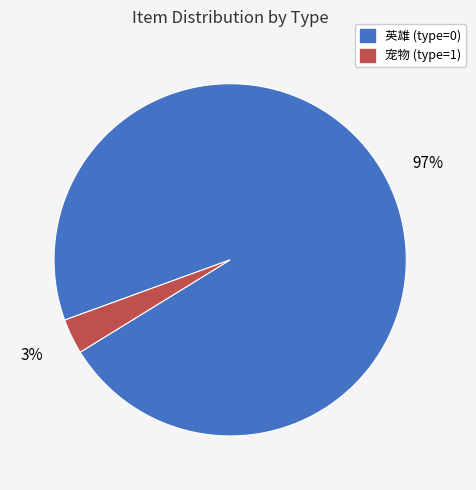

To the nearest percent, what percentage of the pie is 宠物 (type=1)?

3%